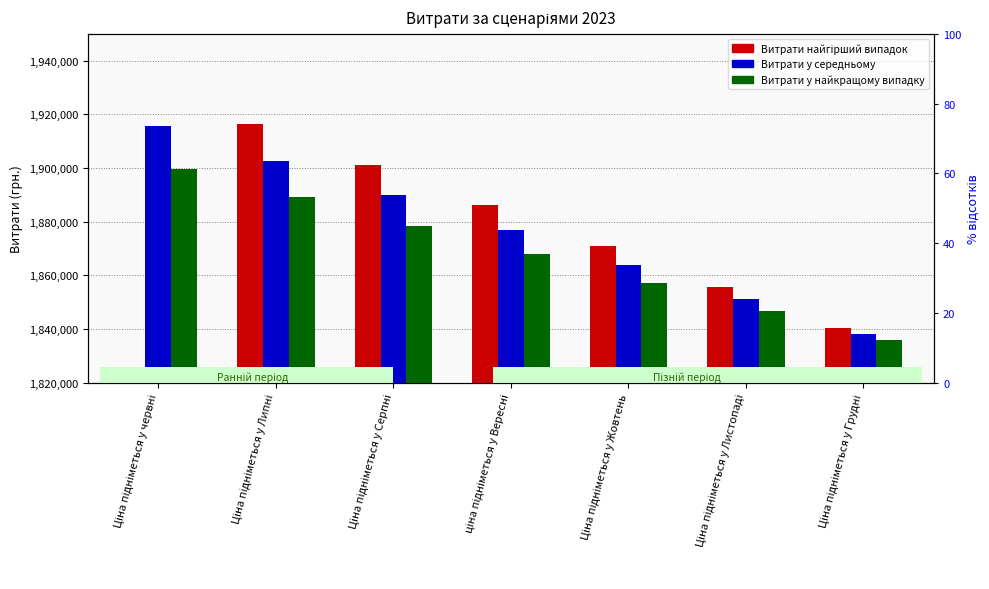

What is the total value across all series at Ціна підніметься у Жовтень?

5591956.5